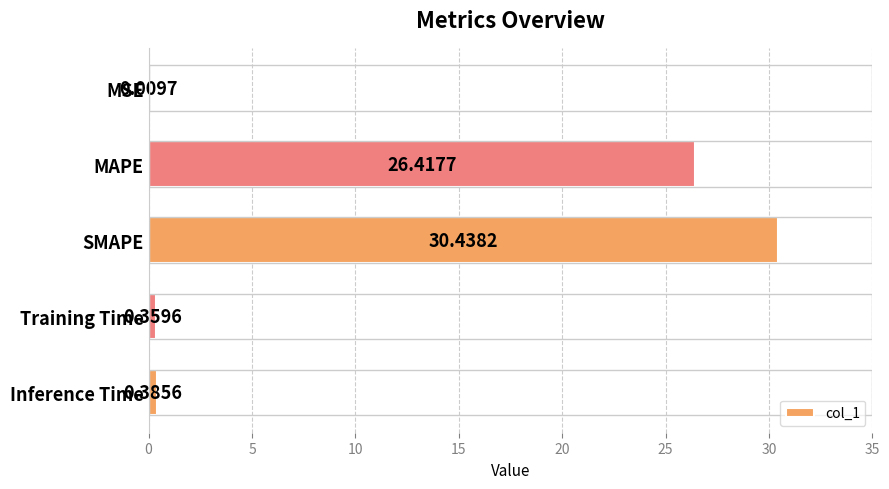

What is the average value?

11.5